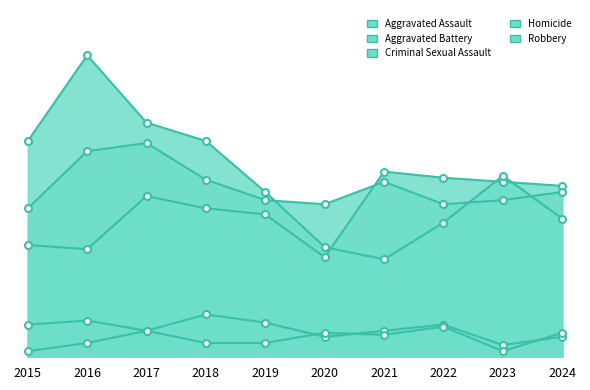

Which series changed the most between 2018 and 2019?

Robbery